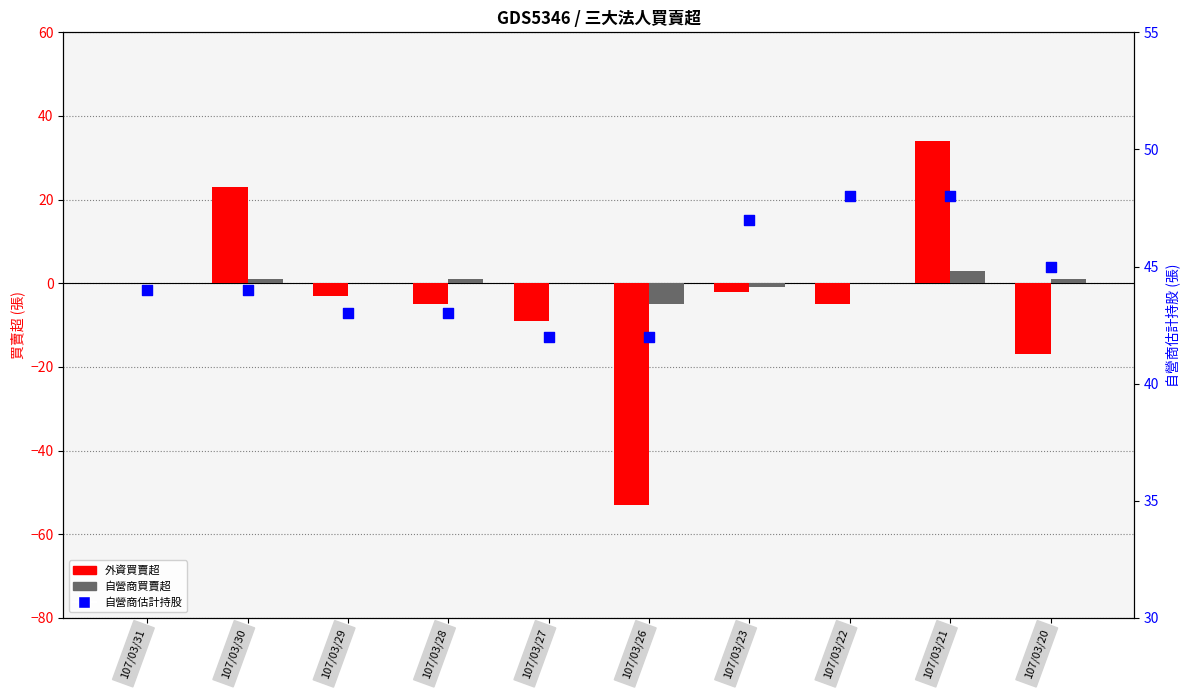

Which series reaches the maximum Y coordinate?

自營商估計持股